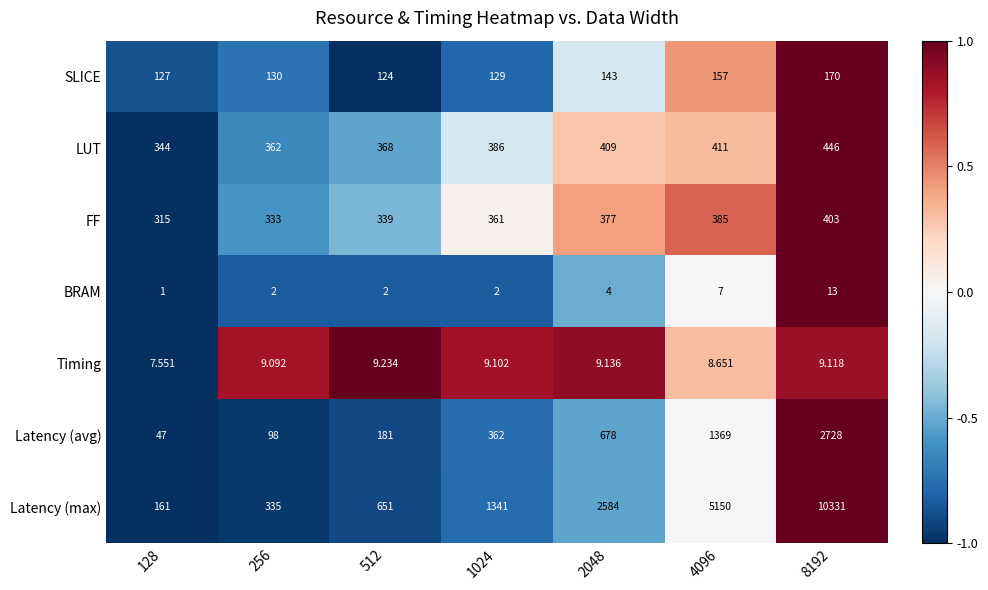

What is the difference between the highest and lowest values at 4096?

5143.0